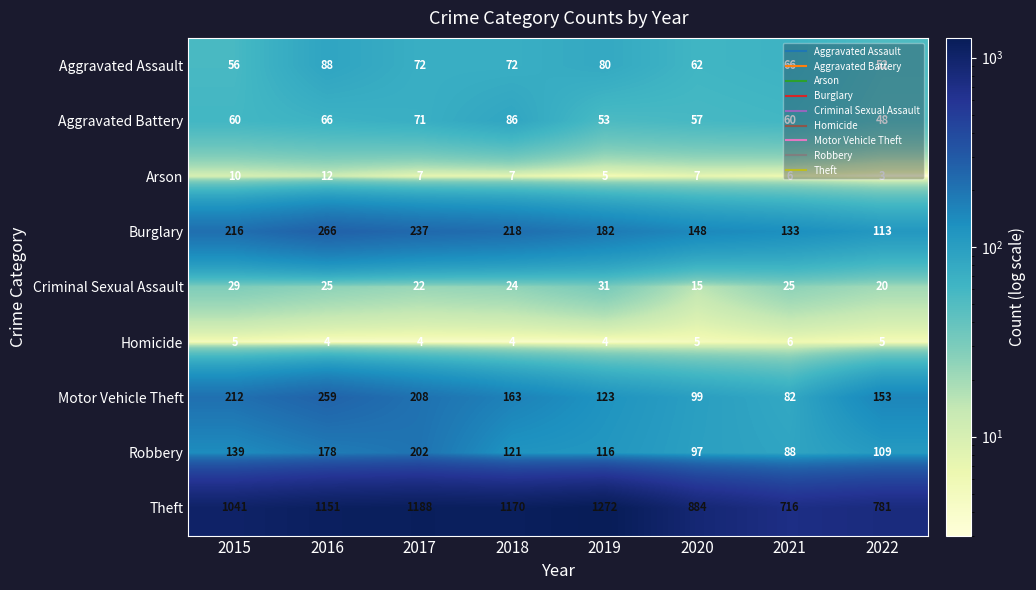

Which series has the largest total across all categories?

Theft